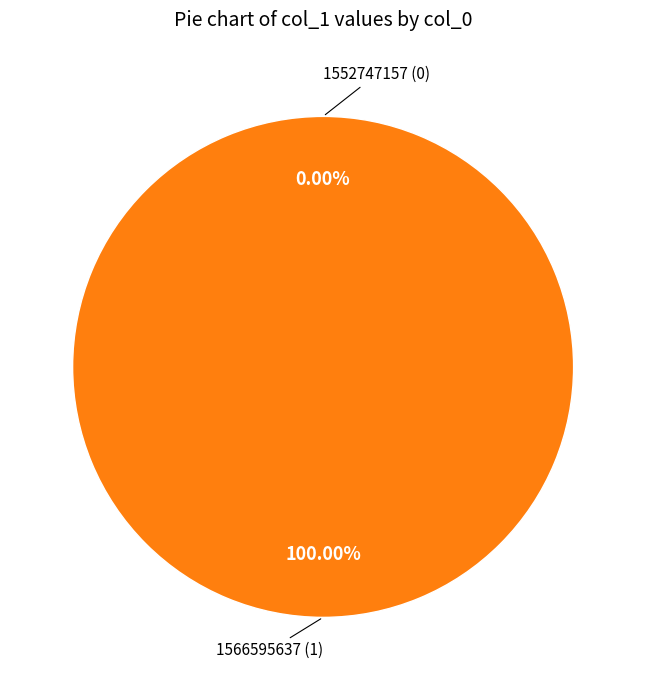

Which slice is the largest?

1566595637